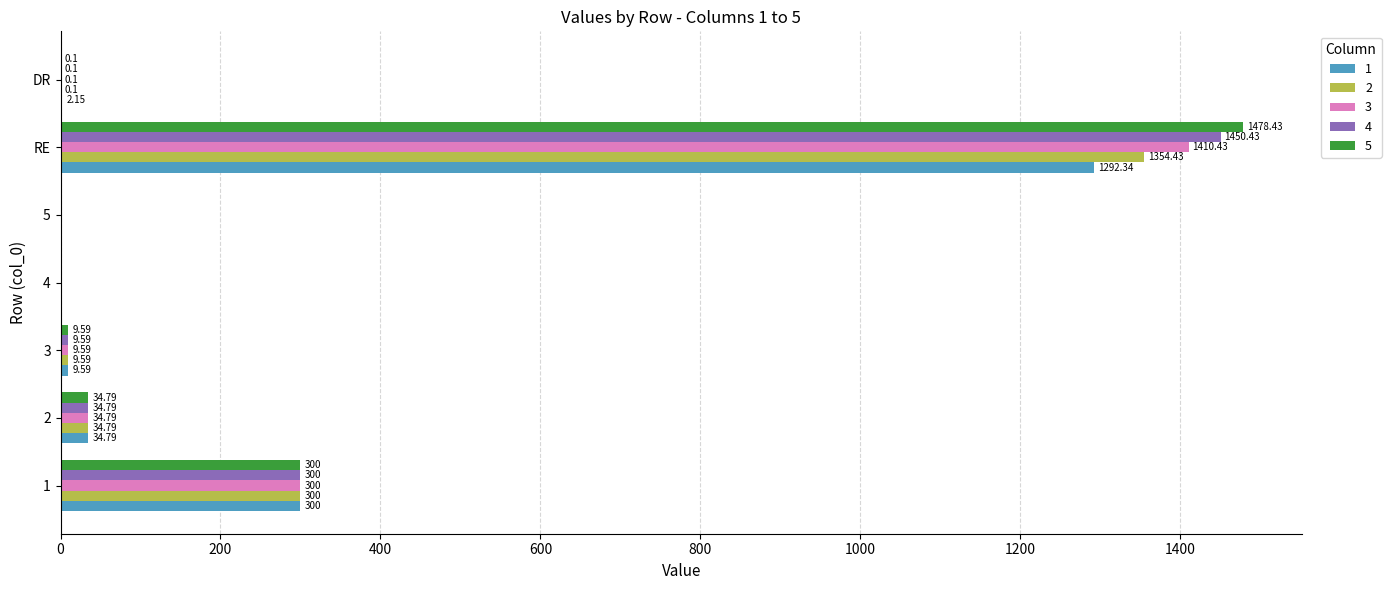

Which series has the largest total across all categories?

5